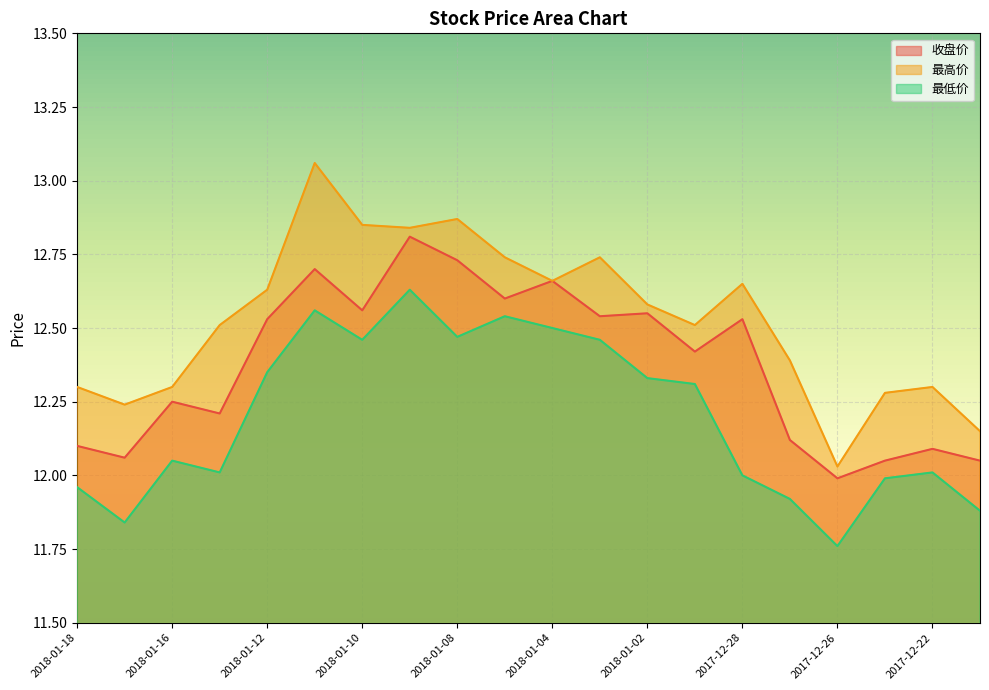

The 最高价 series shows 12.3 at 2017-12-22. True or false?

True